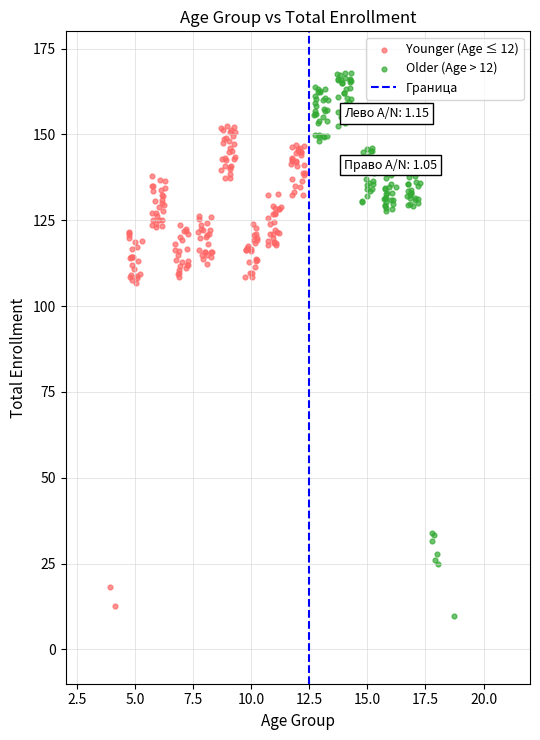

Which series contains the highest Y value?

Older (Age > 12)